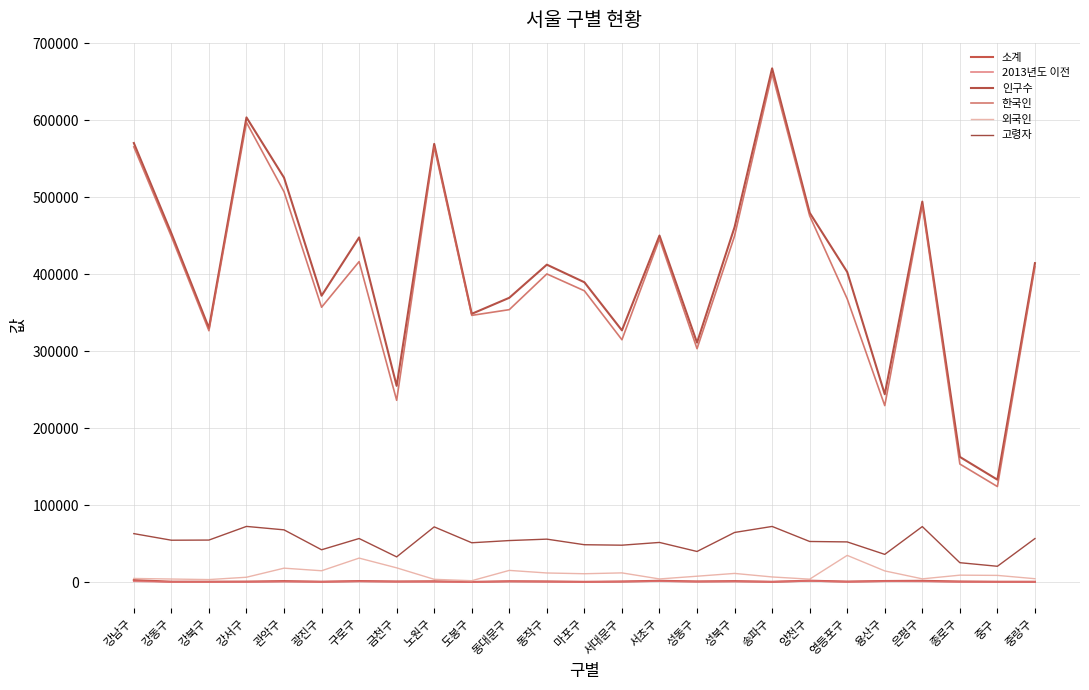

Does the chart have visible grid lines?

Yes